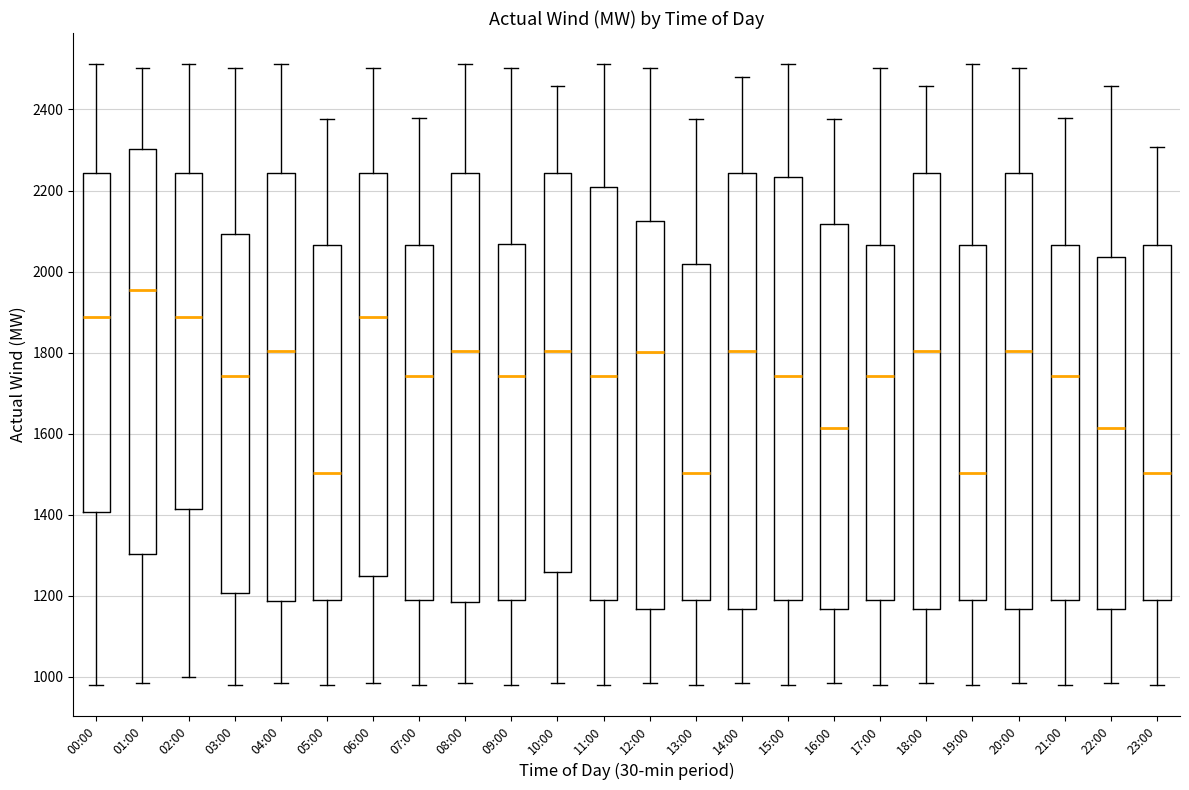

Reading left to right, transcribe this box plot: for each box, give where its median line is, the range the box spans, and where its two whiskers end, as read against the y-axis. The values are not printed on the chart, so give them approximately, as read against the axis.

00:00: median 1880, box 1400 to 2240, whiskers 980 to 2520
01:00: median 1960, box 1300 to 2300, whiskers 980 to 2500
02:00: median 1880, box 1420 to 2240, whiskers 1000 to 2520
03:00: median 1740, box 1200 to 2100, whiskers 980 to 2500
04:00: median 1800, box 1180 to 2240, whiskers 980 to 2520
05:00: median 1500, box 1200 to 2060, whiskers 980 to 2380
06:00: median 1880, box 1260 to 2240, whiskers 980 to 2500
07:00: median 1740, box 1200 to 2060, whiskers 980 to 2380
08:00: median 1800, box 1180 to 2240, whiskers 980 to 2520
09:00: median 1740, box 1200 to 2060, whiskers 980 to 2500
10:00: median 1800, box 1260 to 2240, whiskers 980 to 2460
11:00: median 1740, box 1200 to 2200, whiskers 980 to 2520
12:00: median 1800, box 1160 to 2120, whiskers 980 to 2500
13:00: median 1500, box 1200 to 2020, whiskers 980 to 2380
14:00: median 1800, box 1160 to 2240, whiskers 980 to 2480
15:00: median 1740, box 1200 to 2240, whiskers 980 to 2520
16:00: median 1620, box 1160 to 2120, whiskers 980 to 2380
17:00: median 1740, box 1200 to 2060, whiskers 980 to 2500
18:00: median 1800, box 1160 to 2240, whiskers 980 to 2460
19:00: median 1500, box 1200 to 2060, whiskers 980 to 2520
20:00: median 1800, box 1160 to 2240, whiskers 980 to 2500
21:00: median 1740, box 1200 to 2060, whiskers 980 to 2380
22:00: median 1620, box 1160 to 2040, whiskers 980 to 2460
23:00: median 1500, box 1200 to 2060, whiskers 980 to 2300